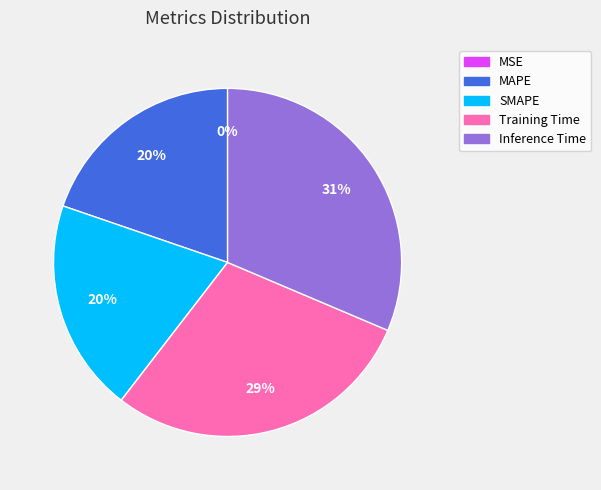

To the nearest percent, what percentage of the pie is MAPE?

20%